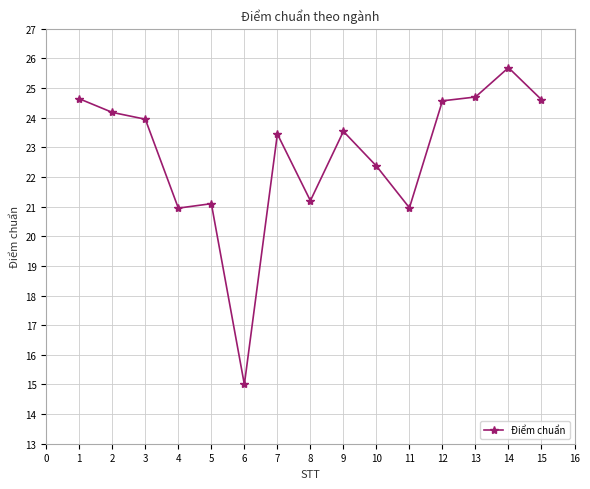

What is the maximum value shown in the chart?

25.7